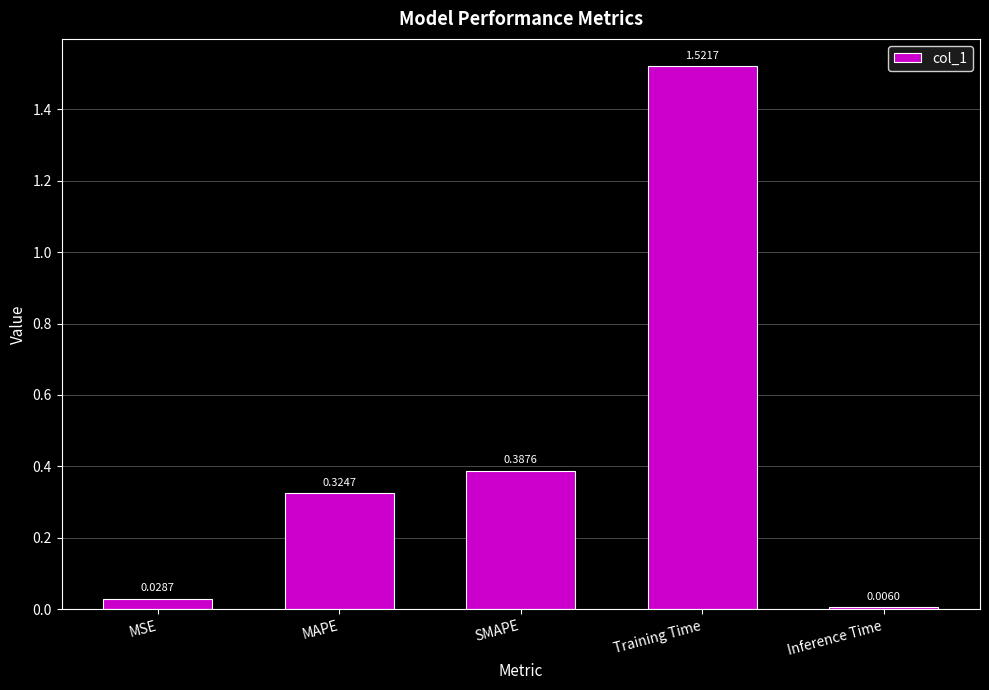

What is the sum of all values?

2.3